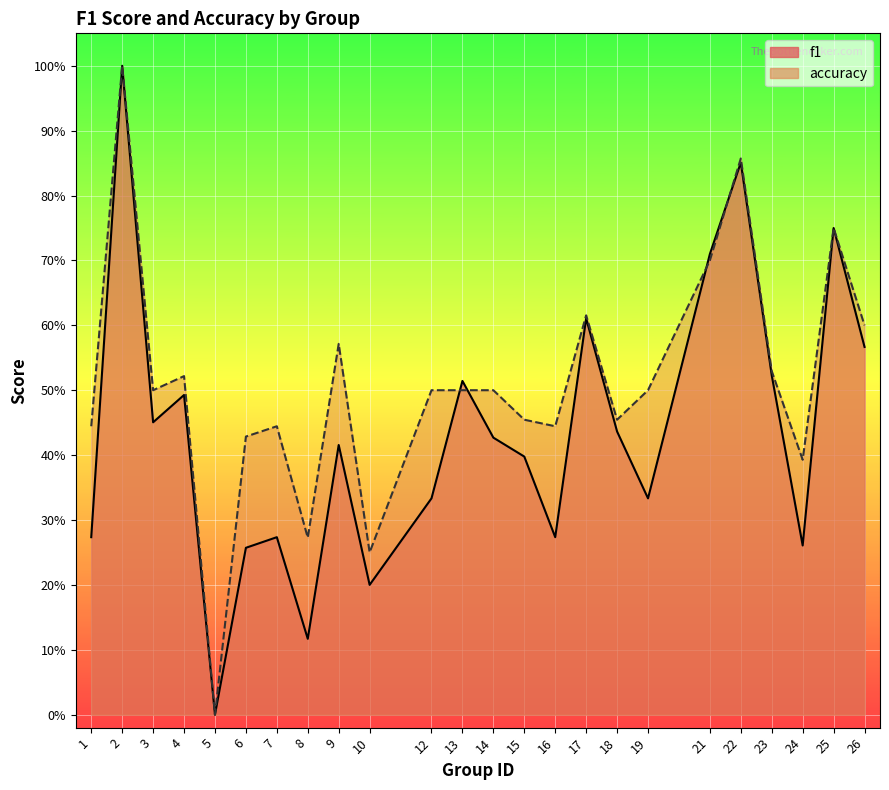

The accuracy series shows 0.5 at 23. True or false?

True